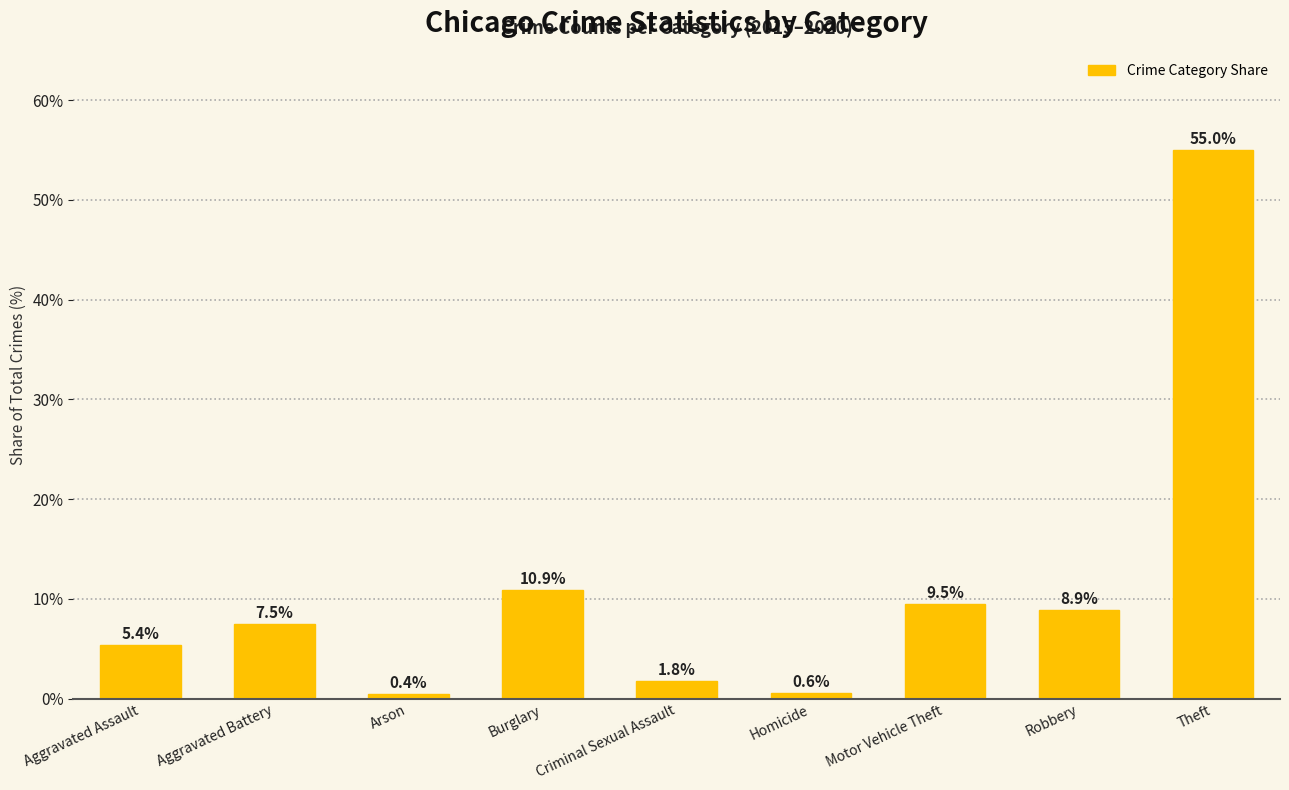

Is it true that the value at Burglary is 10.9?

True